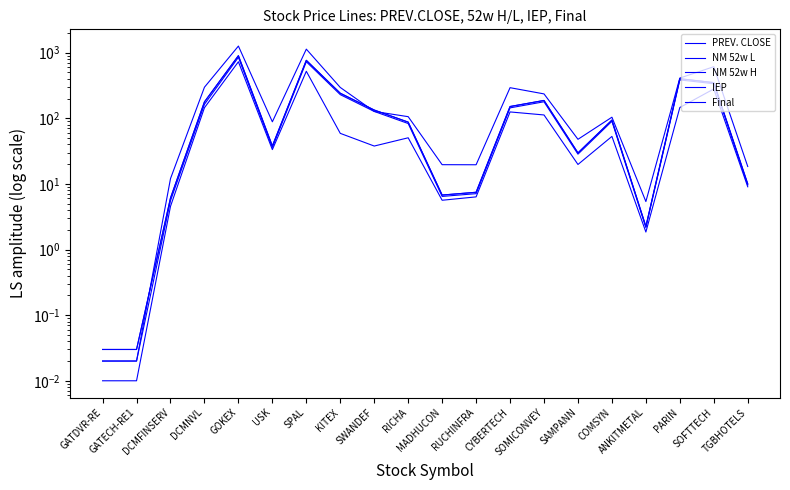

True or false: NM 52w H and IEP cross at least once.

True